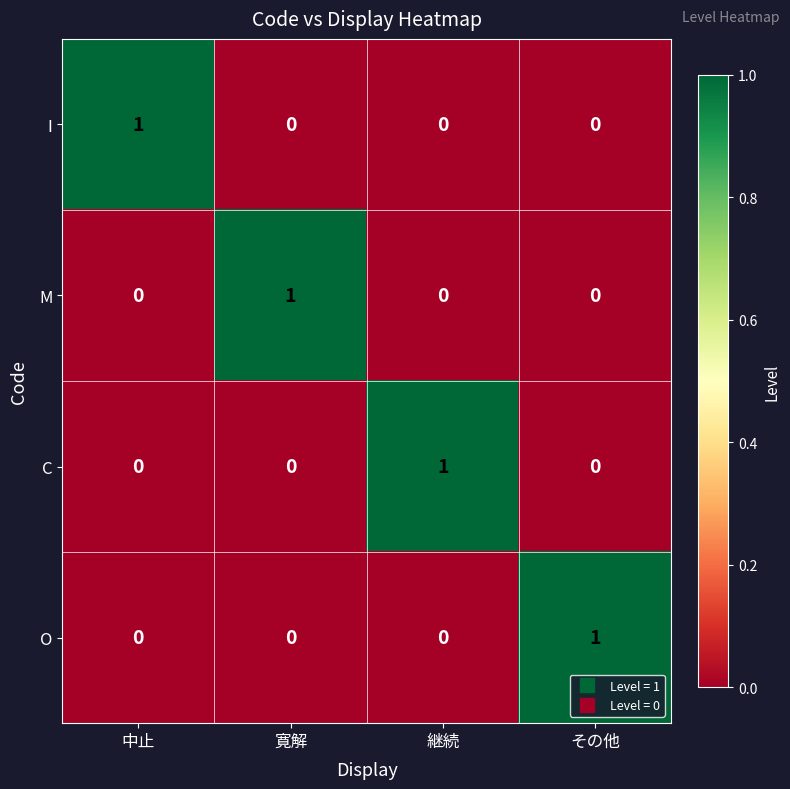

At how many categories does at least one series exceed 0?

4